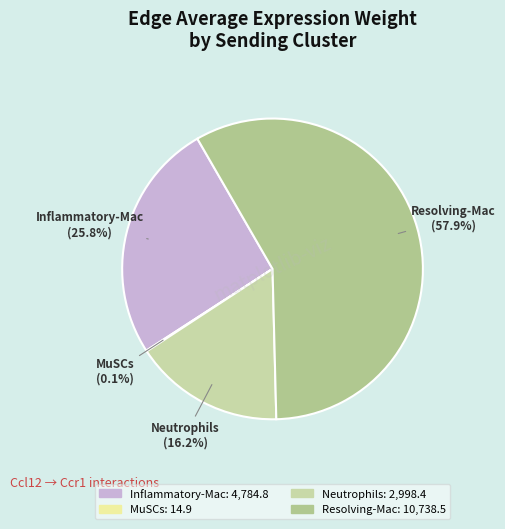

To the nearest percent, what portion does Resolving-Mac represent?

58%